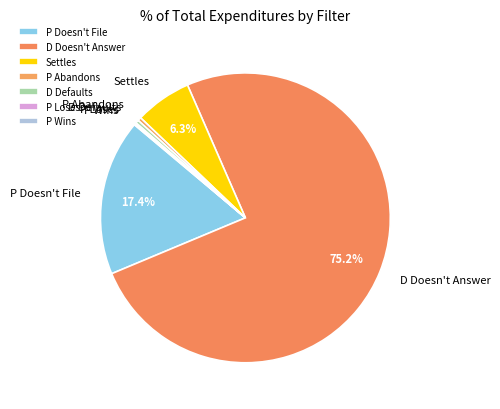

Does Settles account for over 50% of the chart?

No